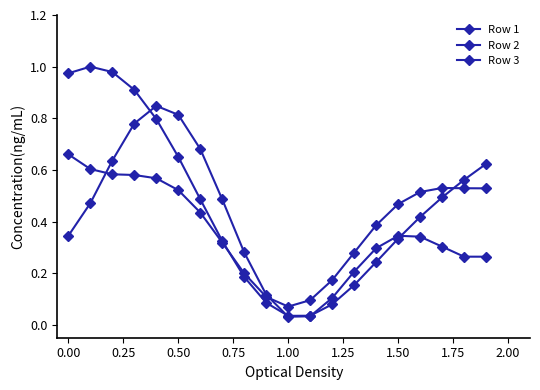

Where do Row 2 and Row 3 first cross each other?

0.00 and 0.25